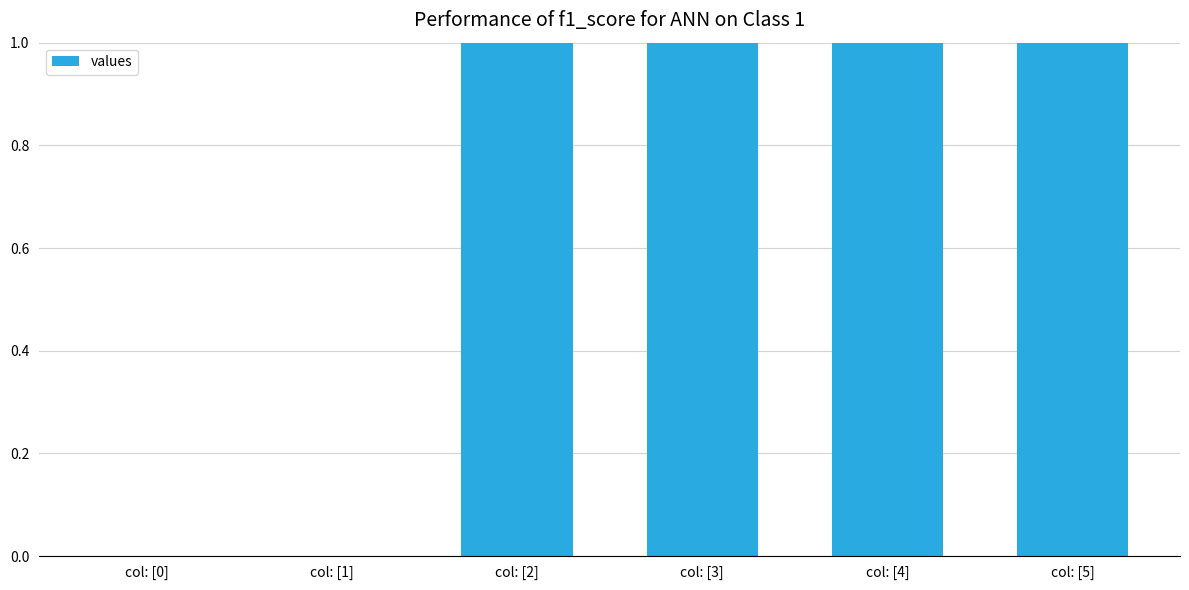

What position from the left is col: [2]?

3